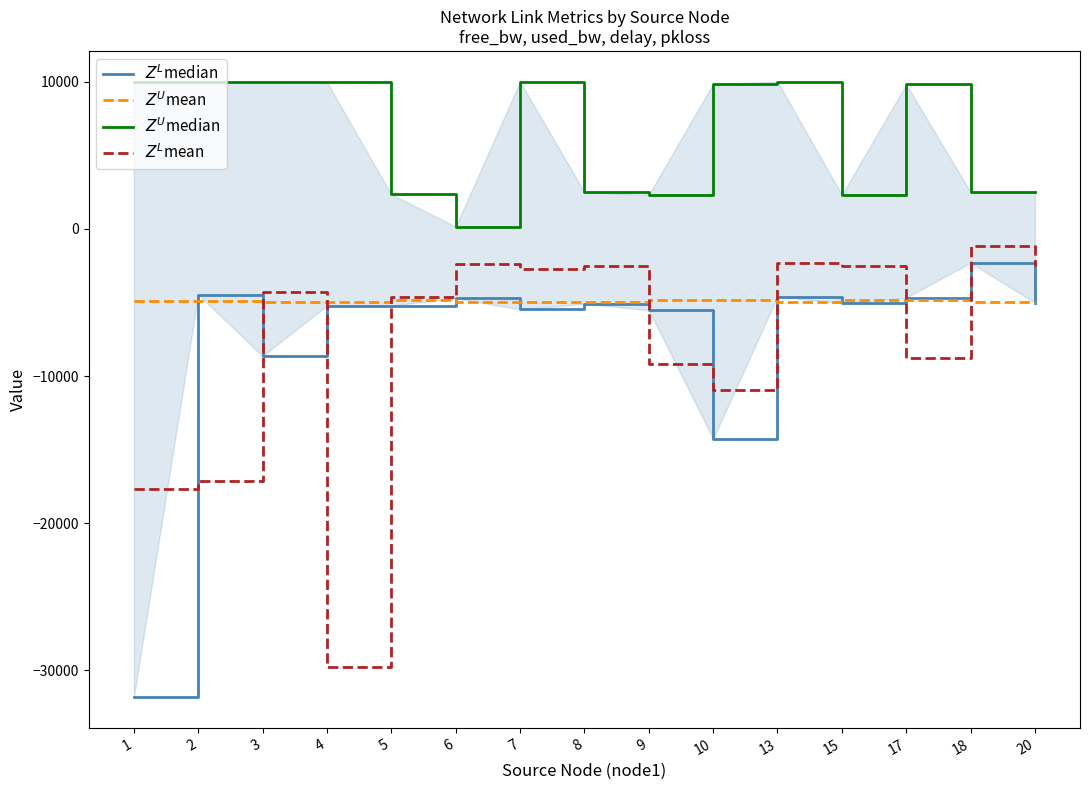

Reading left to right, extract all data points from this chart.

$Z^L$median: 1=-31806.2	2=-4464.6	3=-8640.2	4=-5210.6	5=-5214.8	6=-4712.9	7=-5472.2	8=-5087.3	9=-5523.0	10=-14266.7	13=-4601.9	15=-5049.7	17=-4673.6	18=-2304.9	20=-5022.9
$Z^U$mean: 1=-4913.1	2=-4927.7	3=-4989.2	4=-4966.6	5=-4850.7	6=-4995.3	7=-4991.1	8=-5000.0	9=-4813.9	10=-4833.8	13=-4996.0	15=-4814.1	17=-4813.9	18=-5000.0	20=-5000.0
$Z^U$median: 1=9960.0	2=9966.6	3=9997.7	4=9966.6	5=2350.7	6=155.0	7=9995.2	8=2500.0	9=2313.9	10=9861.2	13=9996.9	15=2314.1	17=9813.9	18=2500.0	20=2500.0
$Z^L$mean: 1=-17658.1	2=-17145.3	3=-4320.1	4=-29779.2	5=-4599.6	6=-2356.5	7=-2736.1	8=-2543.6	9=-9213.1	10=-10933.3	13=-2300.9	15=-2524.9	17=-8763.5	18=-1152.5	20=-2511.4